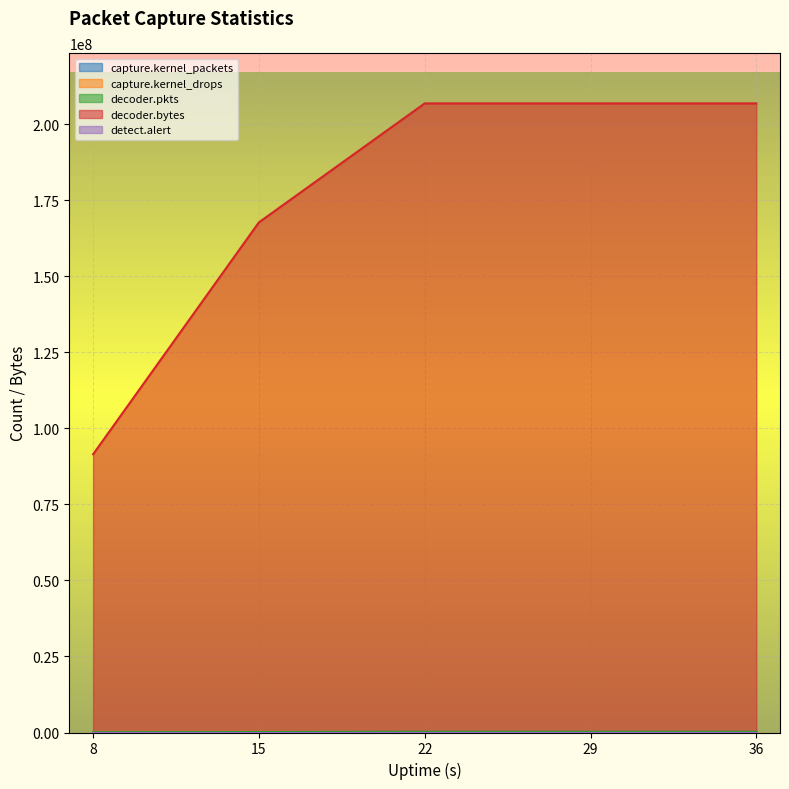

The value of decoder.bytes at 22 is 206777861. True or false?

True